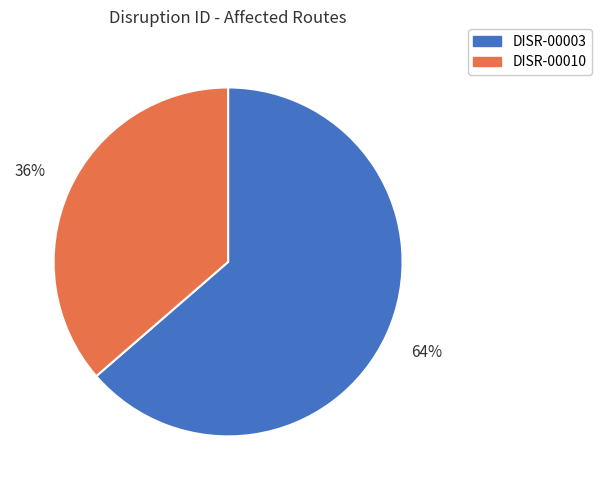

Between DISR-00010 and DISR-00003, which is larger?

DISR-00003